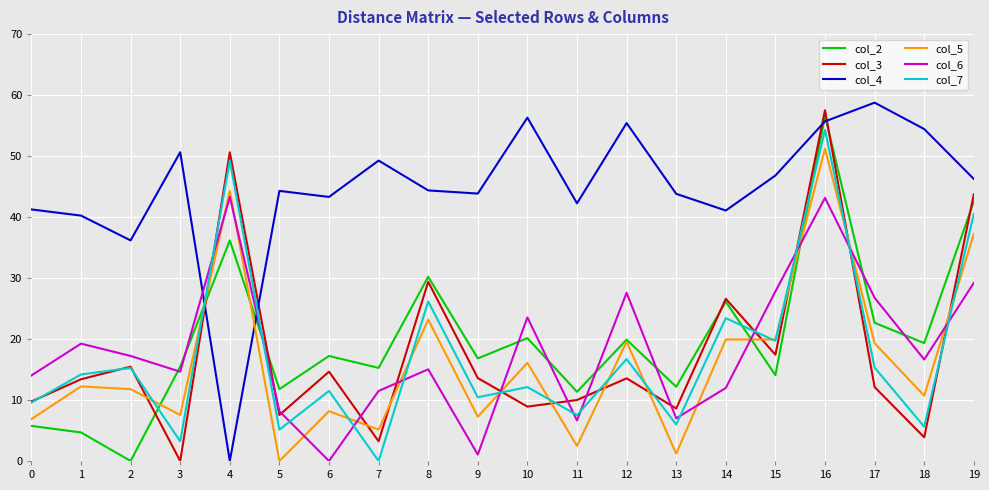

Which series has the widest spread of values?

col_4